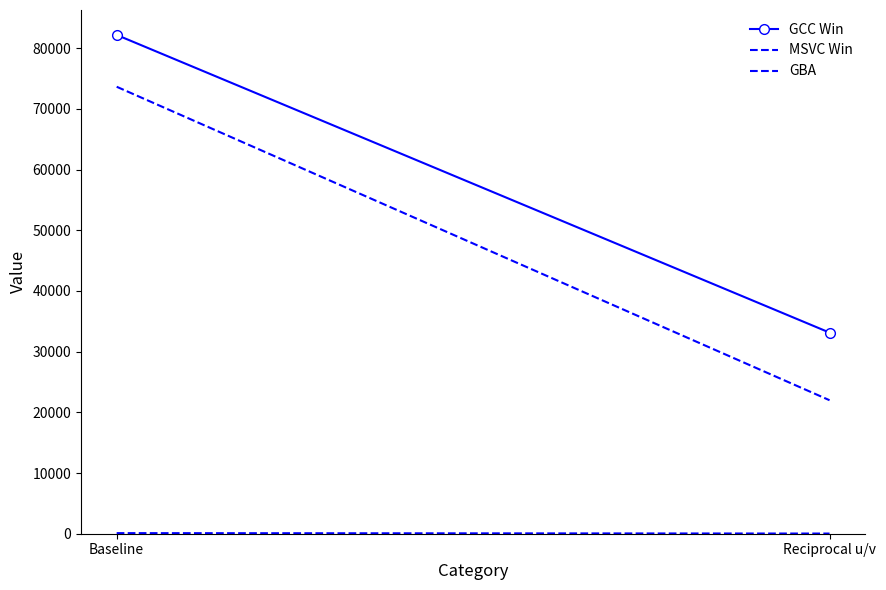

Between Reciprocal u/v and Baseline, which is larger?

Baseline